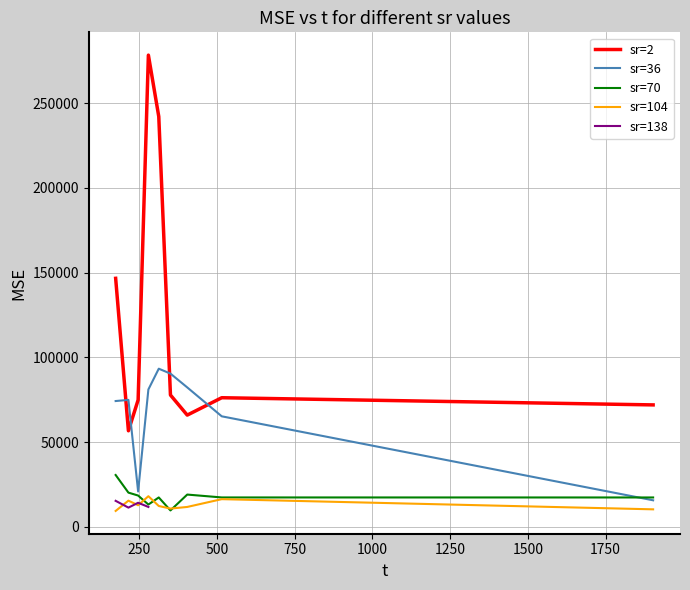

What is the minimum value for sr=36?

15643.0